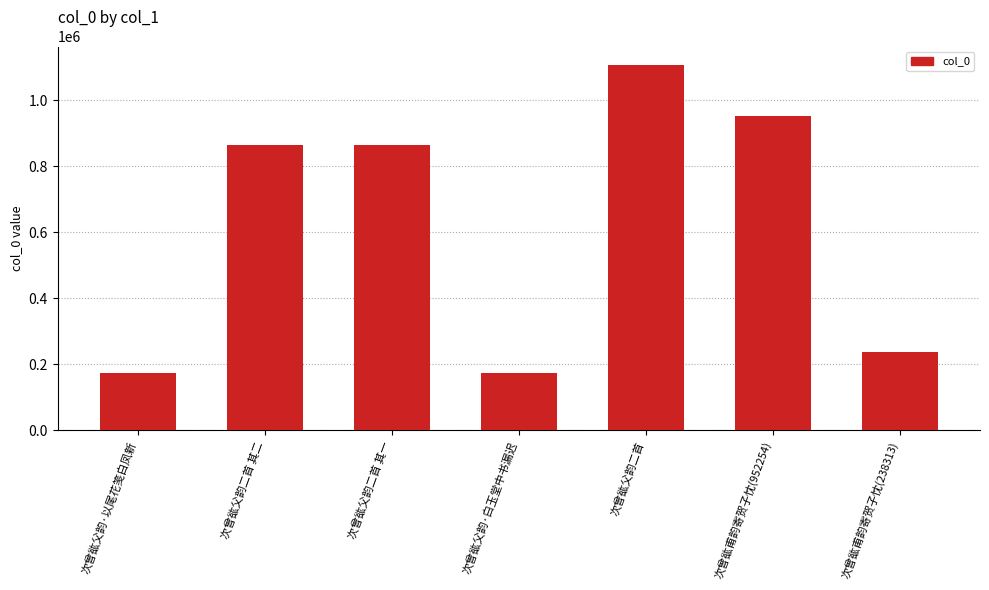

What is the value of the 5th bar from the left?

1106858